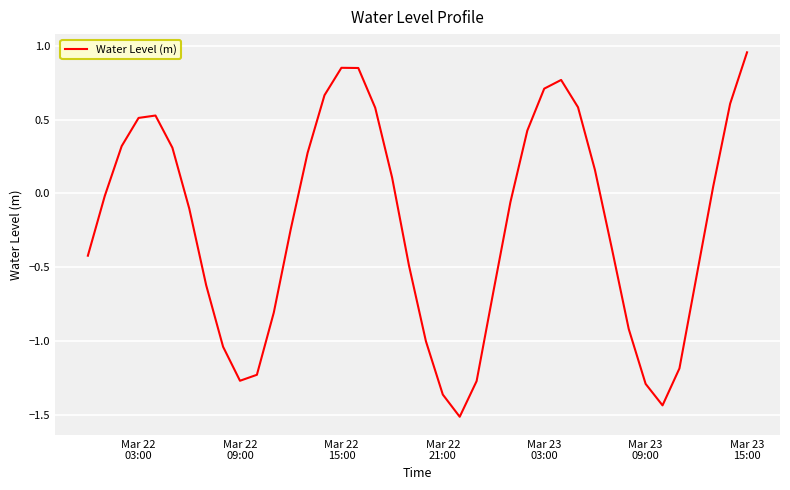

How many lines are shown in the chart?

1